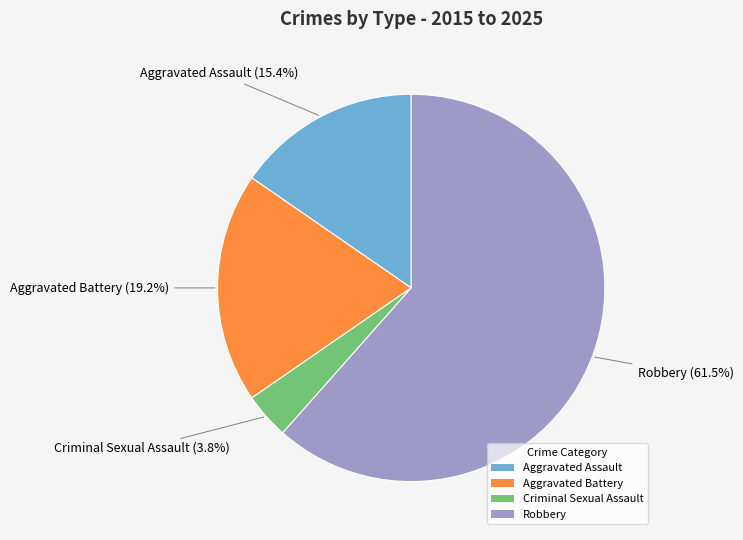

Is it true that Aggravated Assault is 15% of the pie?

True